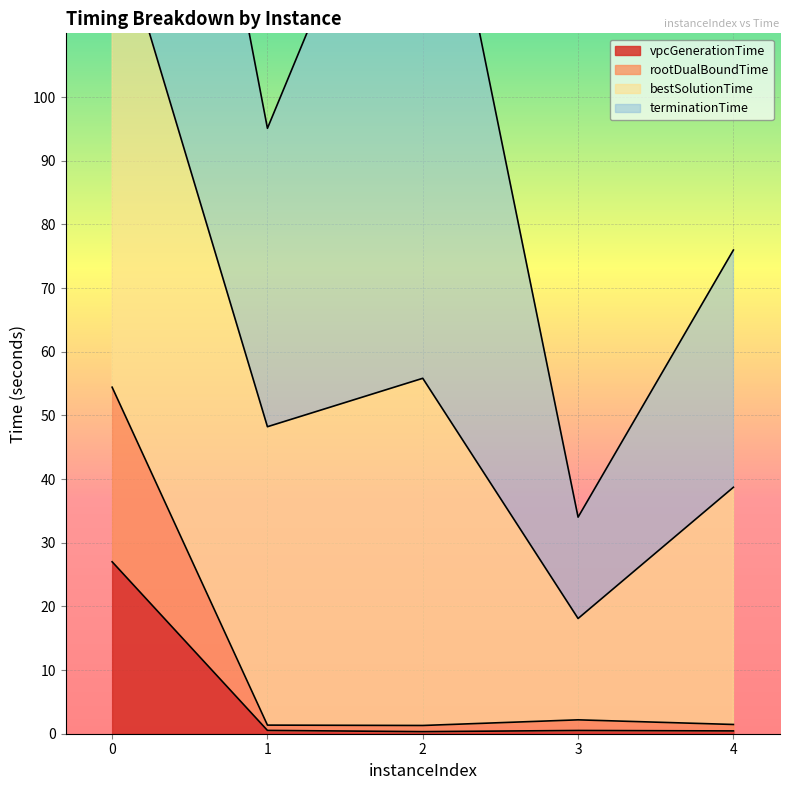

Does the chart display data point markers on the line(s)?

No